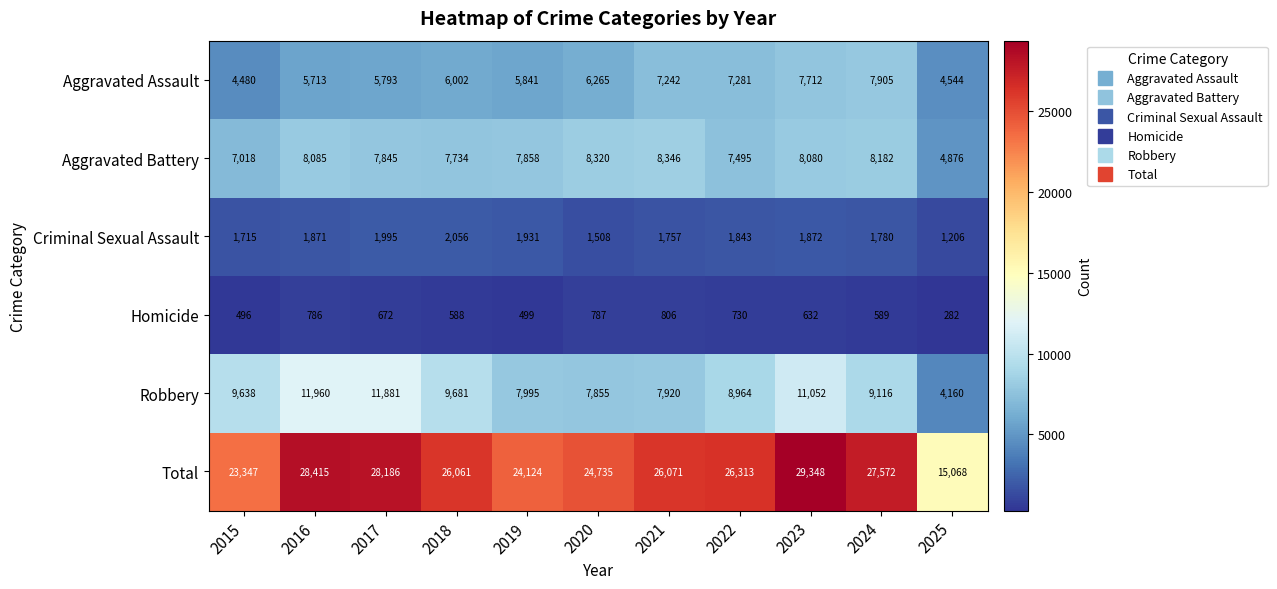

Which label corresponds to the largest value in the chart?

2023